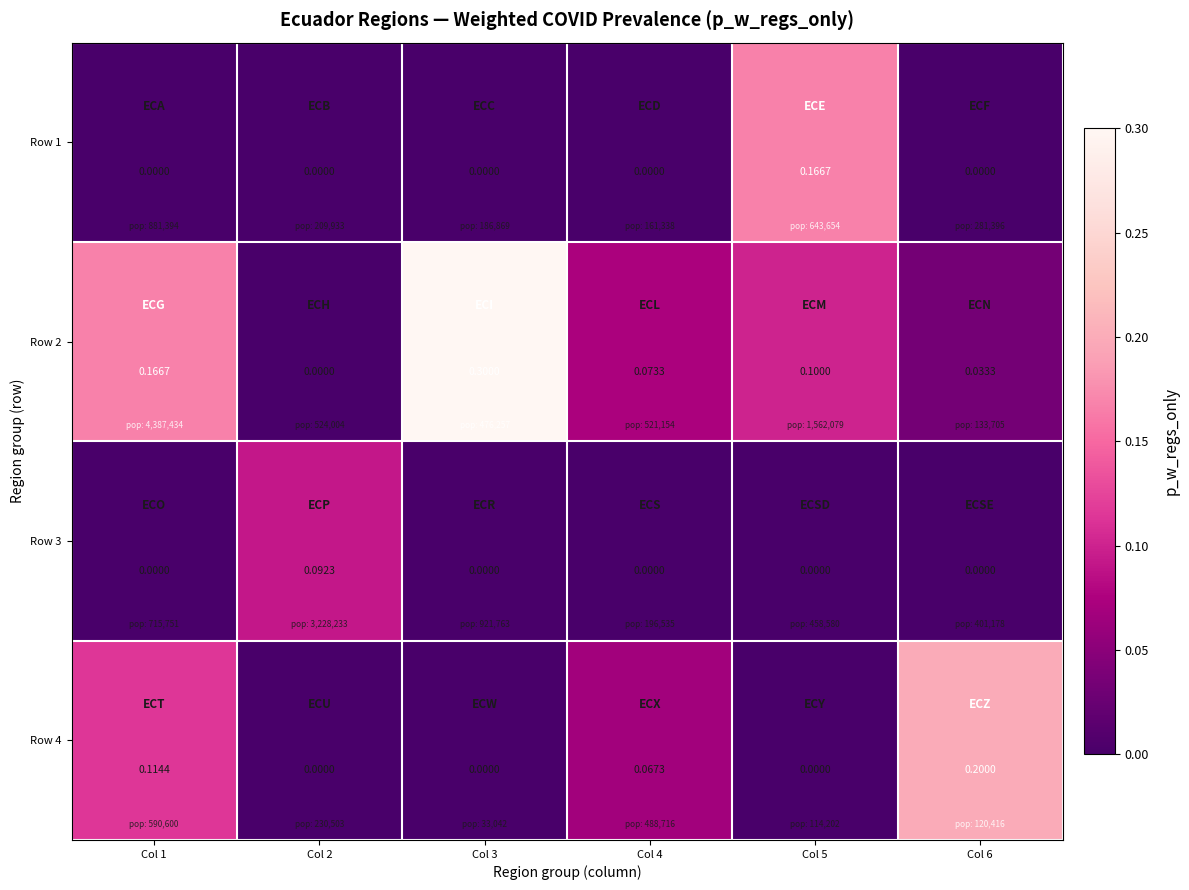

Which series has the largest total across all categories?

Row 2